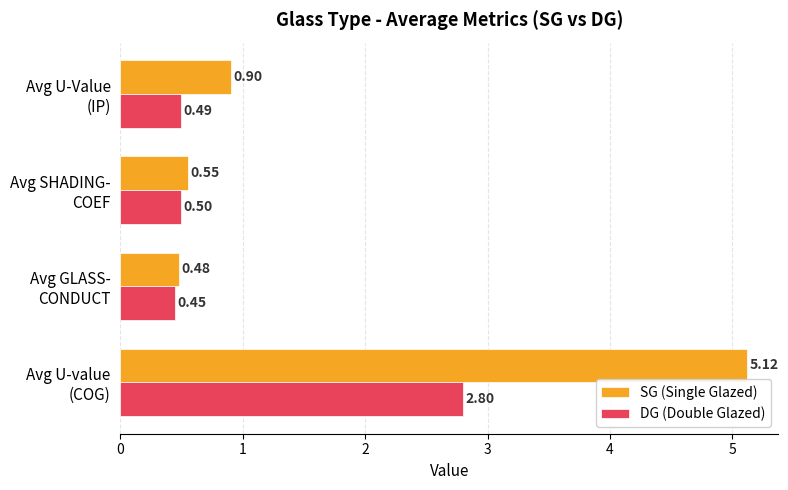

Which series has the largest total across all categories?

SG (Single Glazed)